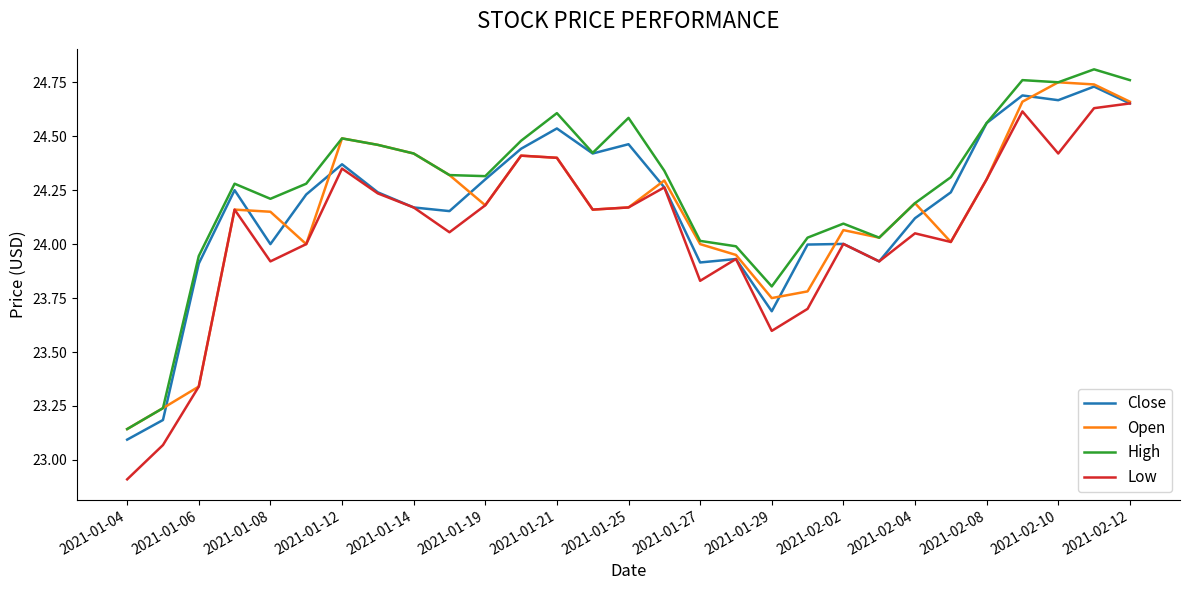

True or false: High and Low intersect in this chart.

False